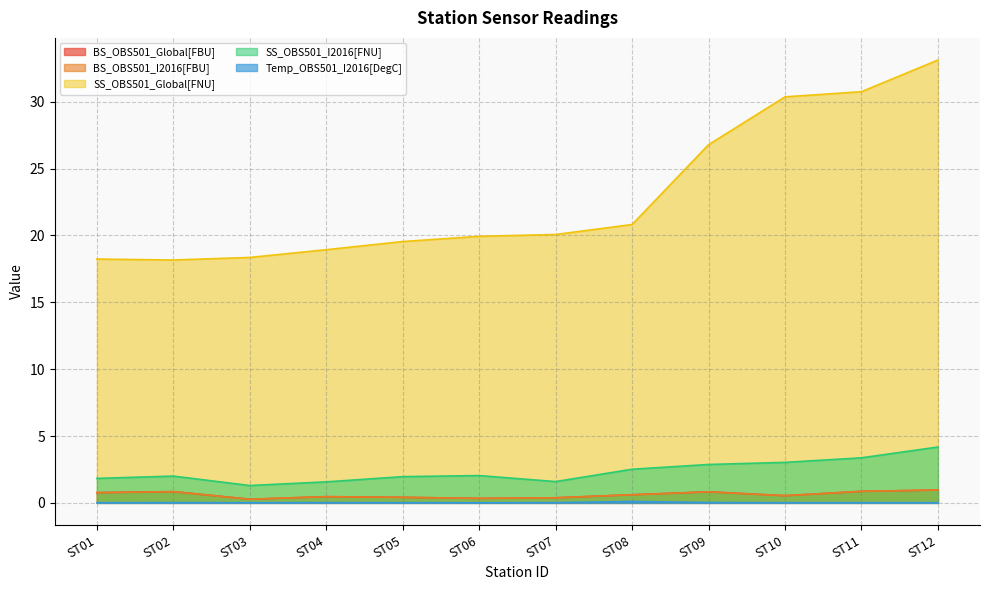

Which category has the highest value in the SS_OBS501_Global[FNU] series?

ST12